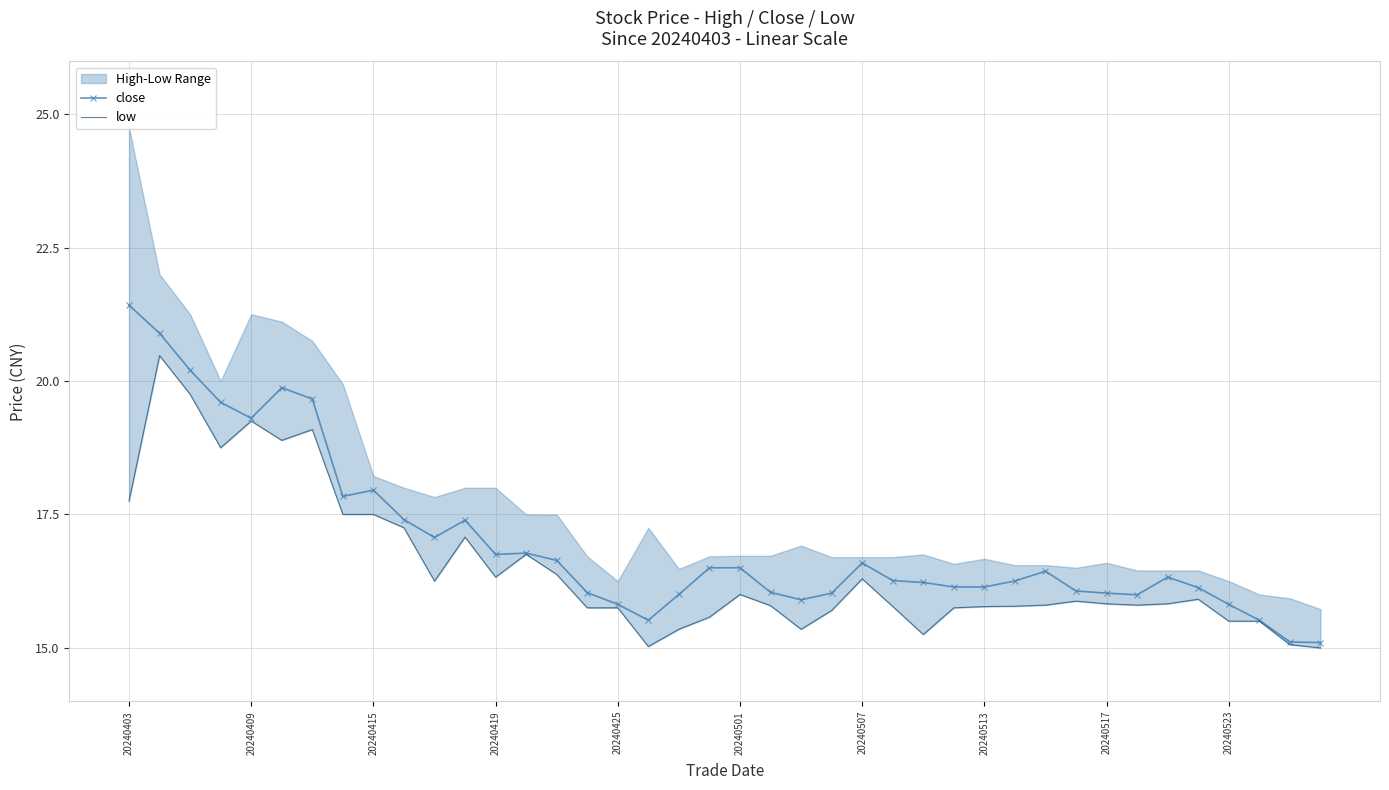

At how many categories does at least one series exceed 15?

40